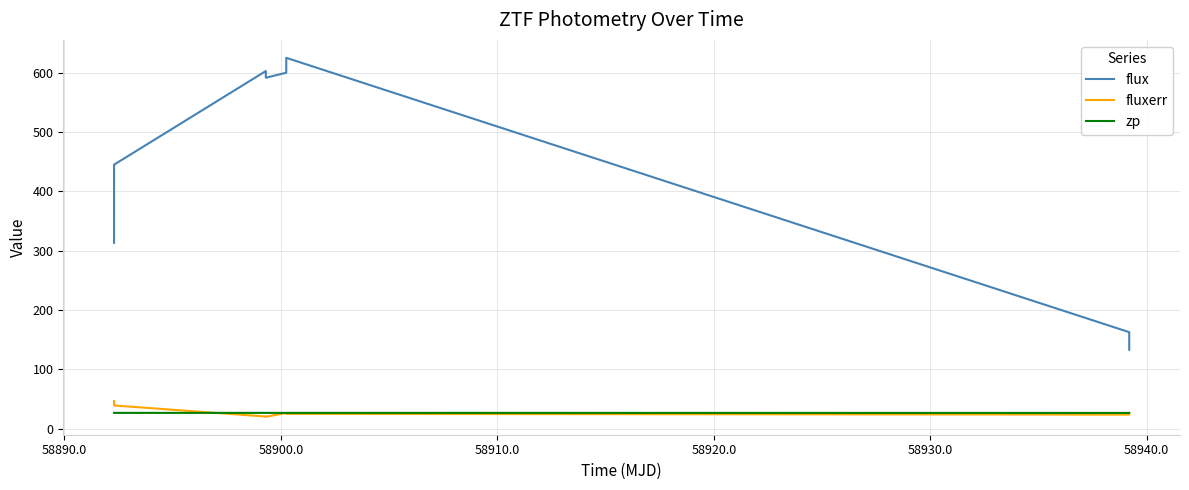

Which series has the largest total across all categories?

flux